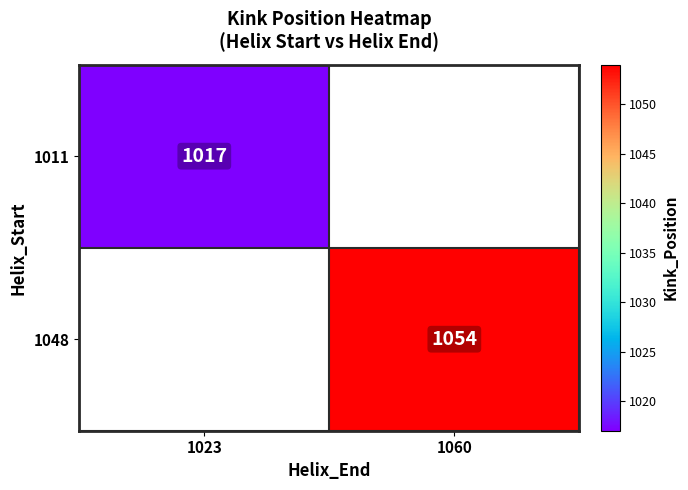

The 1048 series shows 230 at 1060. True or false?

False